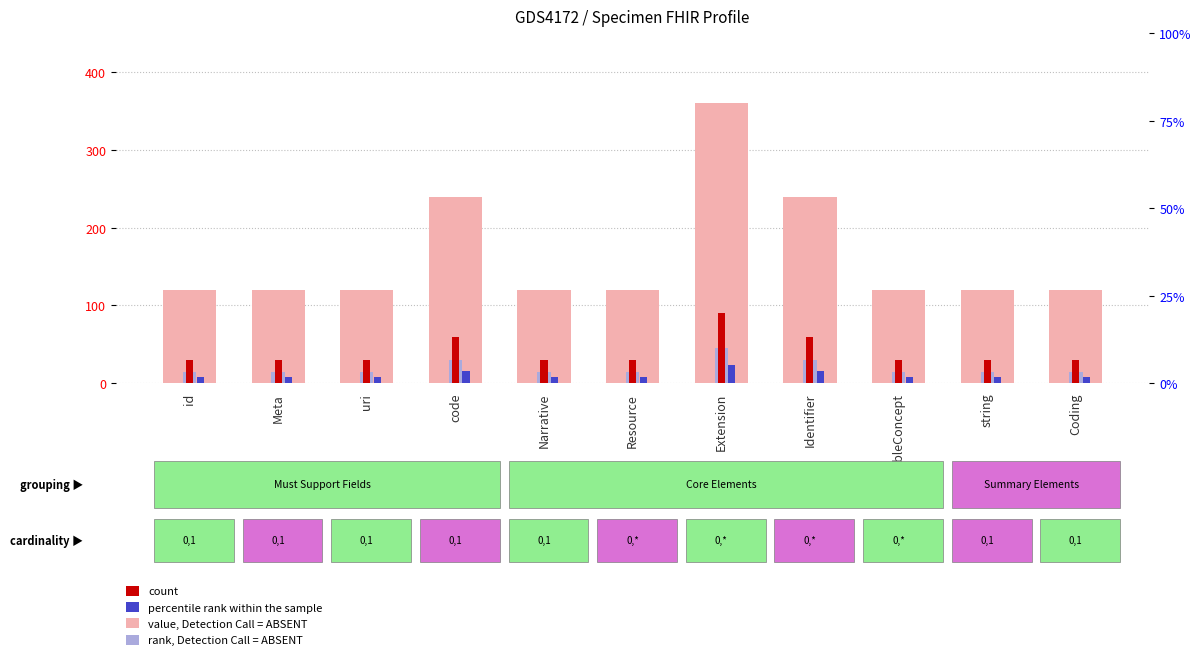

What value does the percentile rank within the sample series have at uri, to the nearest 5?

10